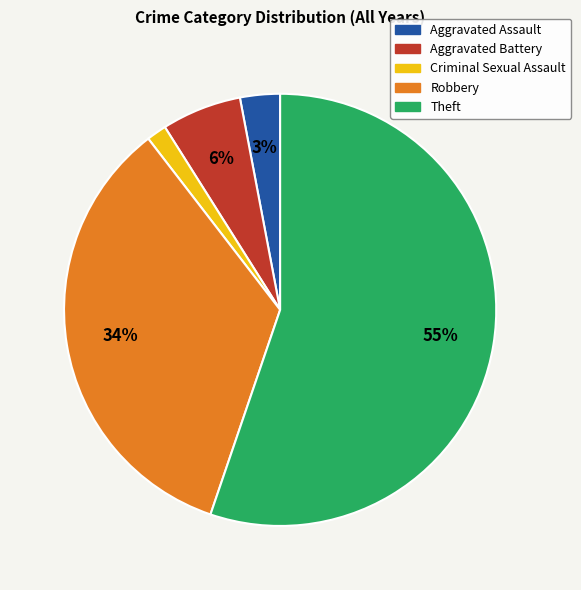

To the nearest percent, what percentage of the pie is Criminal Sexual Assault?

1%